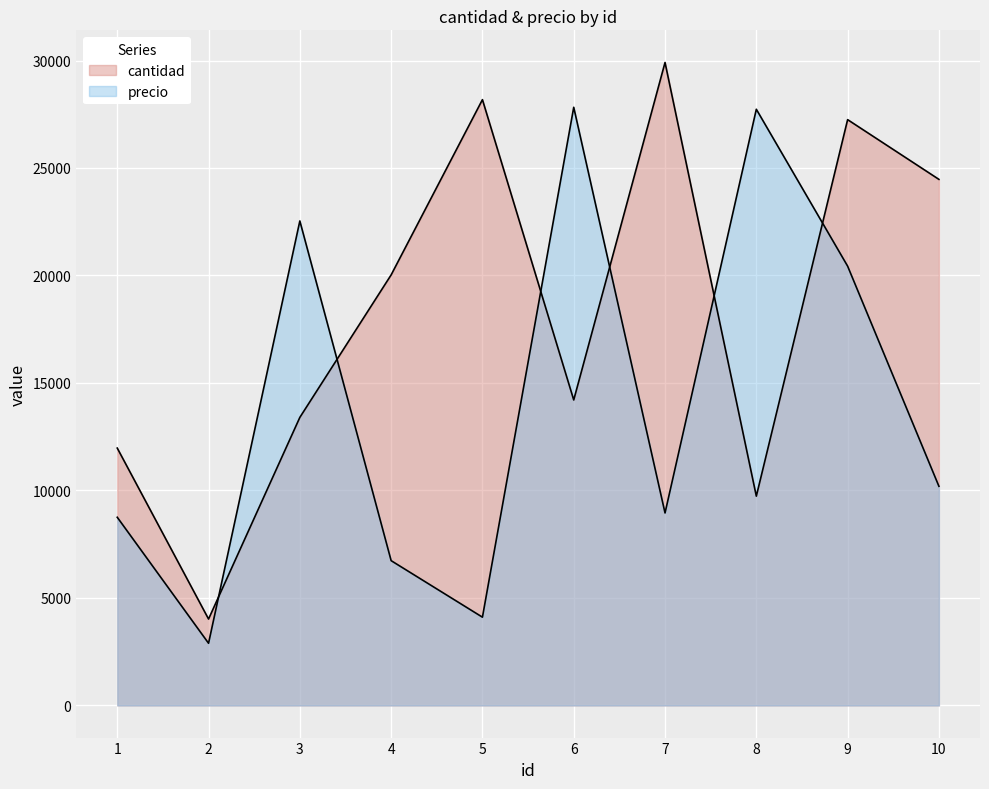

Does the chart display data point markers on the line(s)?

No